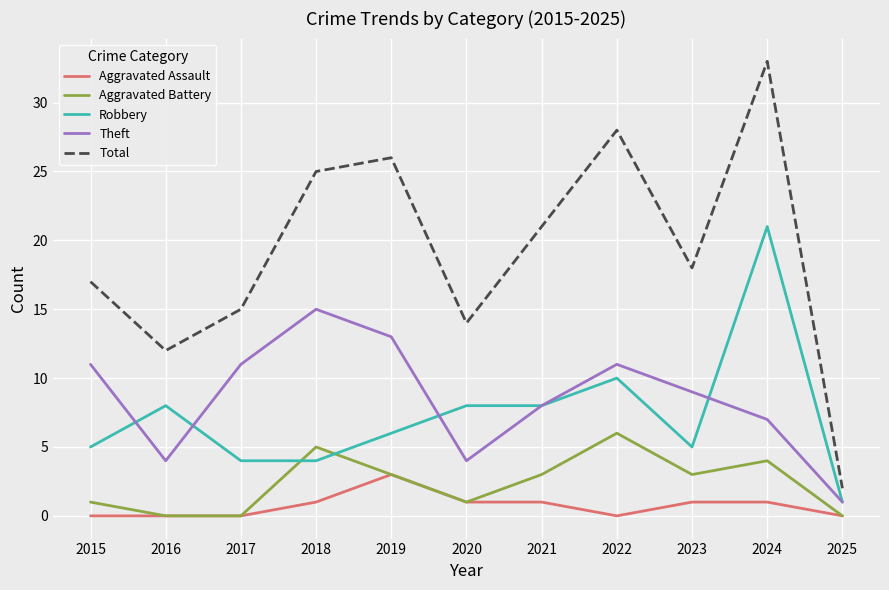

Which series has the largest total across all categories?

Total